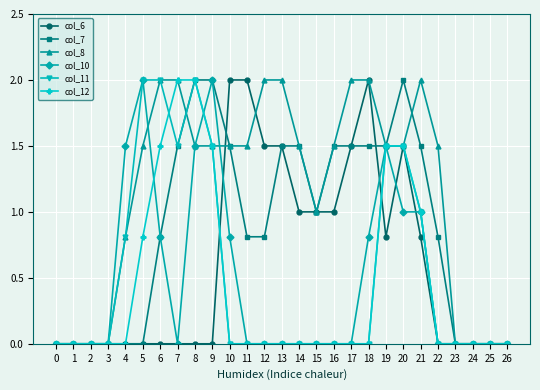

Which series has the largest total across all categories?

col_8